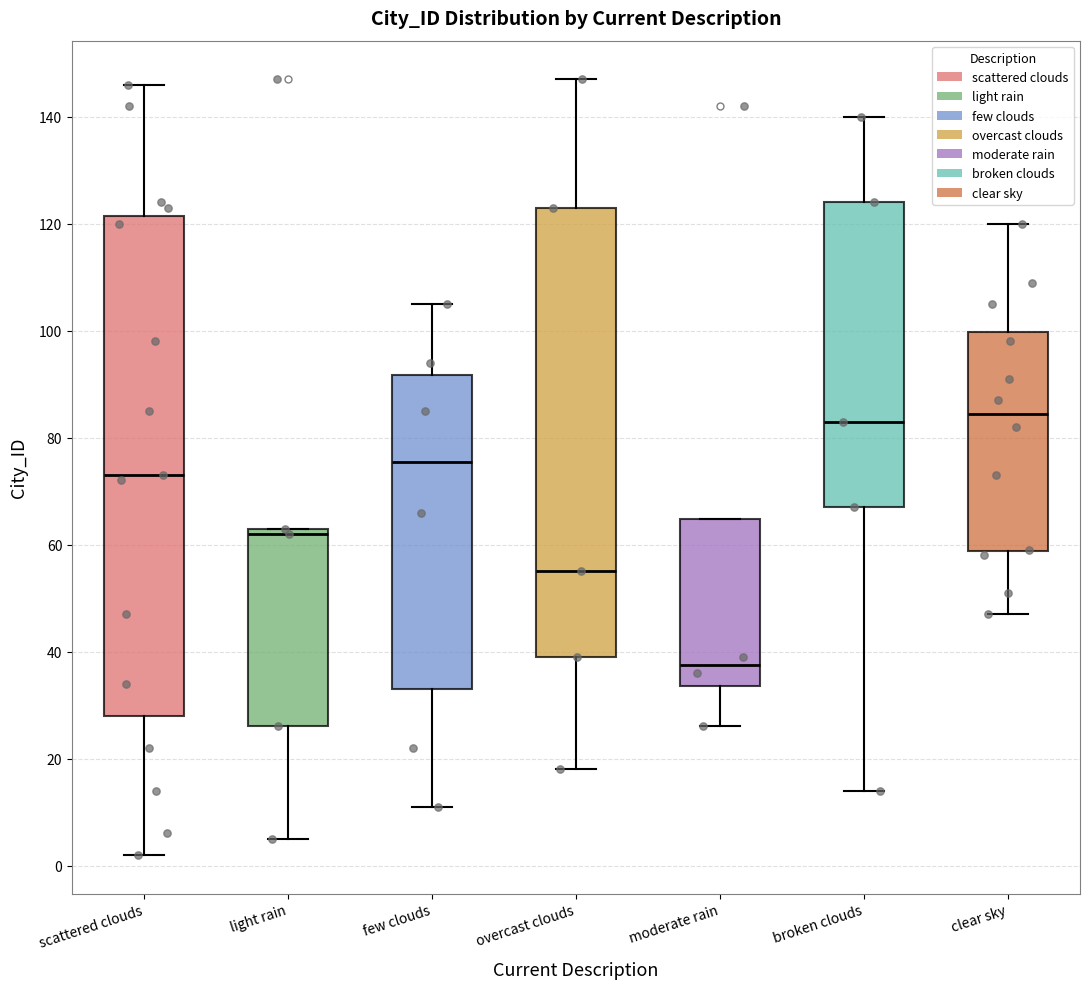

Which box's median line is the lowest?

moderate rain